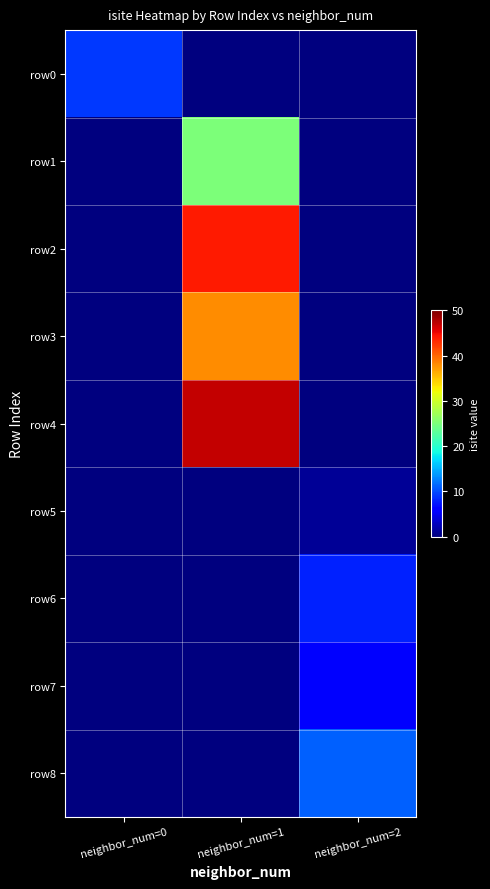

What is the spread (max minus min) of values at neighbor_num=0?

9